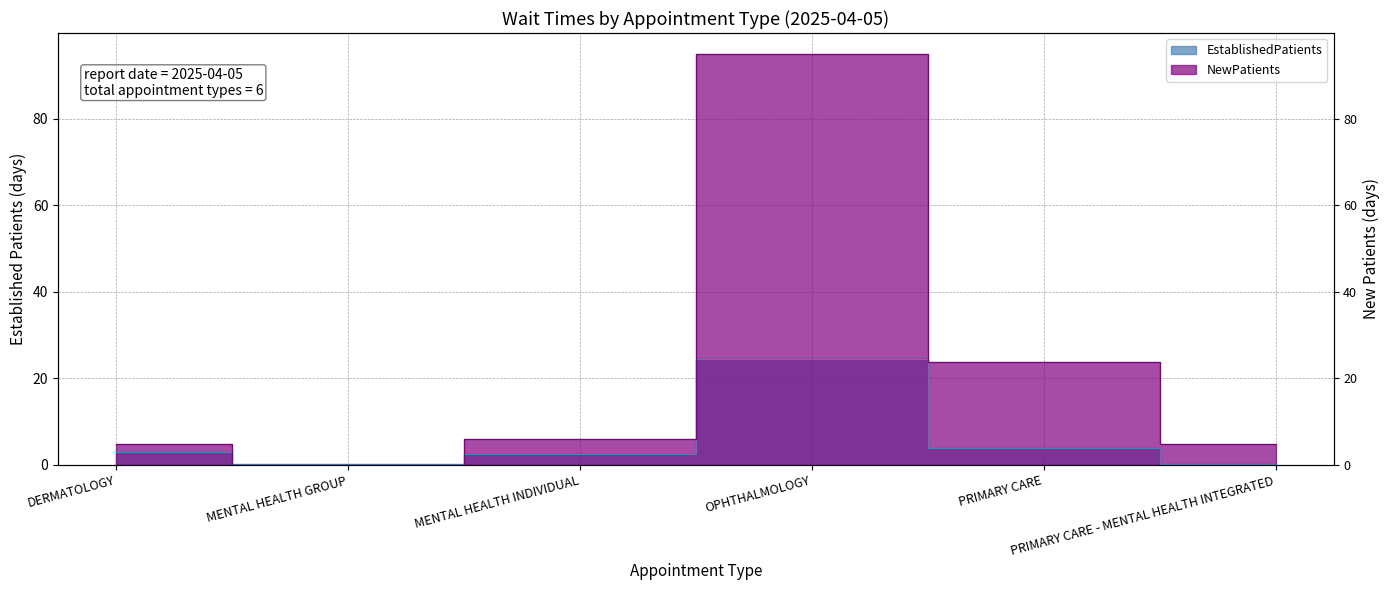

How many lines are shown in the chart?

2